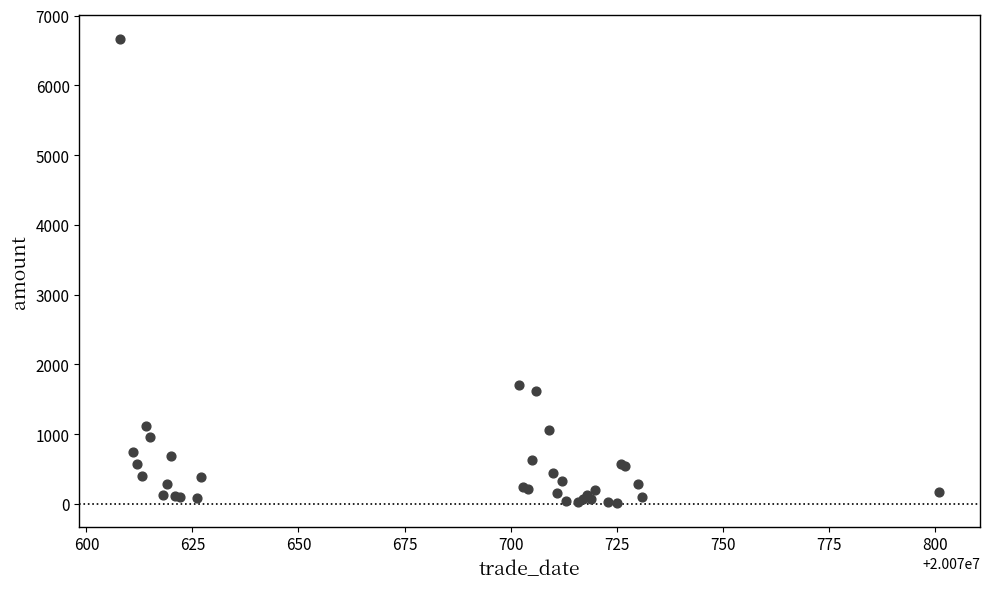

What Y value in the scatter plot is closest to 3339?

1710.4